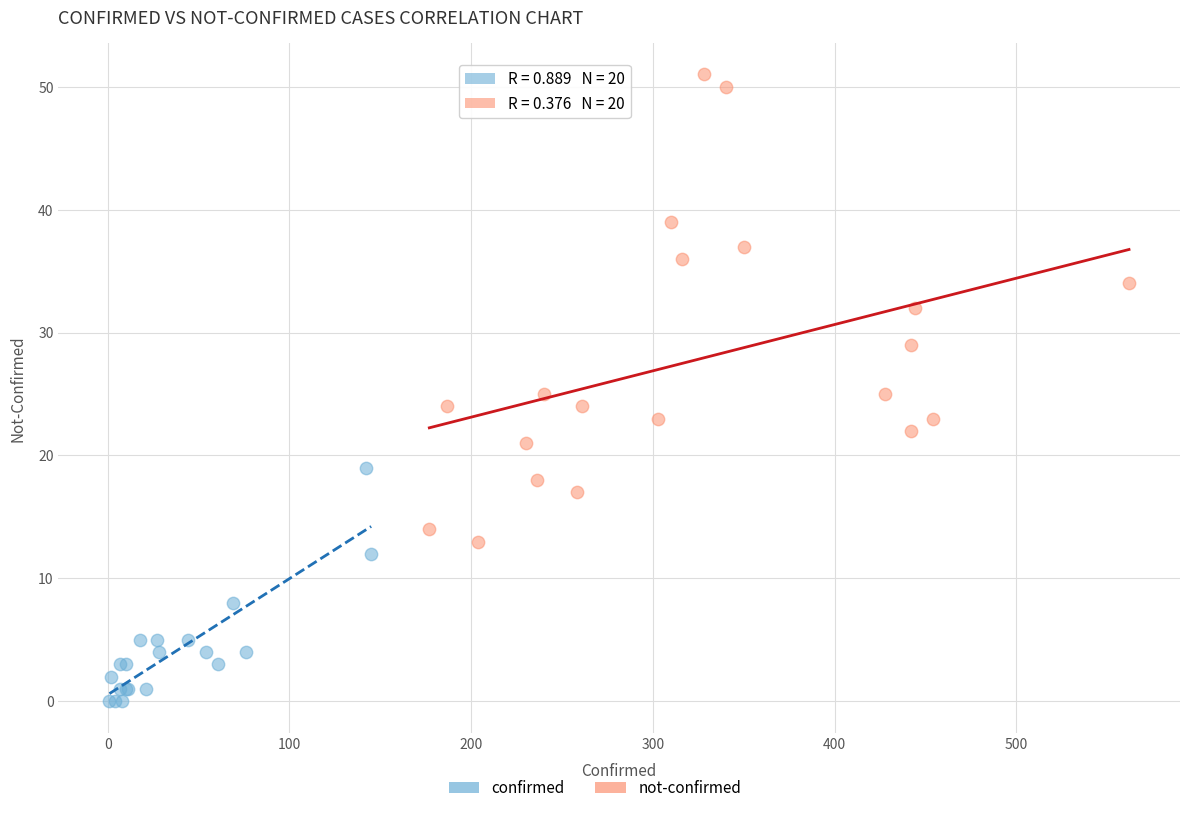

Which series contains the highest Y value?

not-confirmed